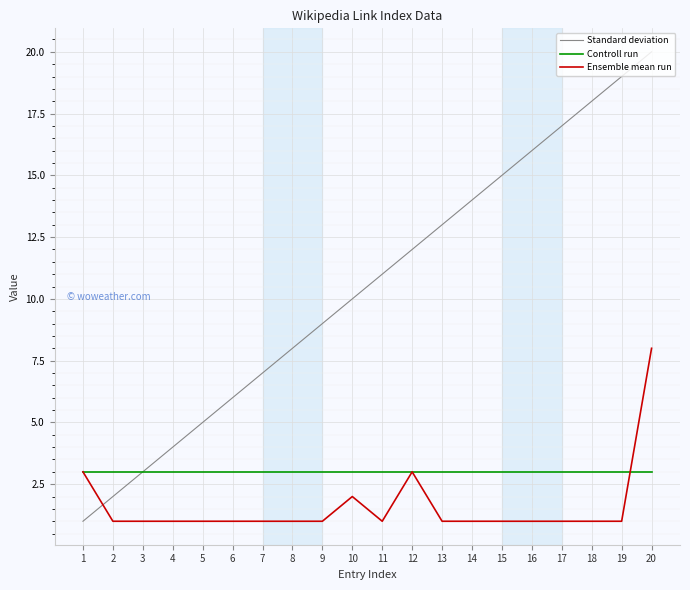

What is the difference between the second highest and minimum values in the Ensemble mean run series?

2